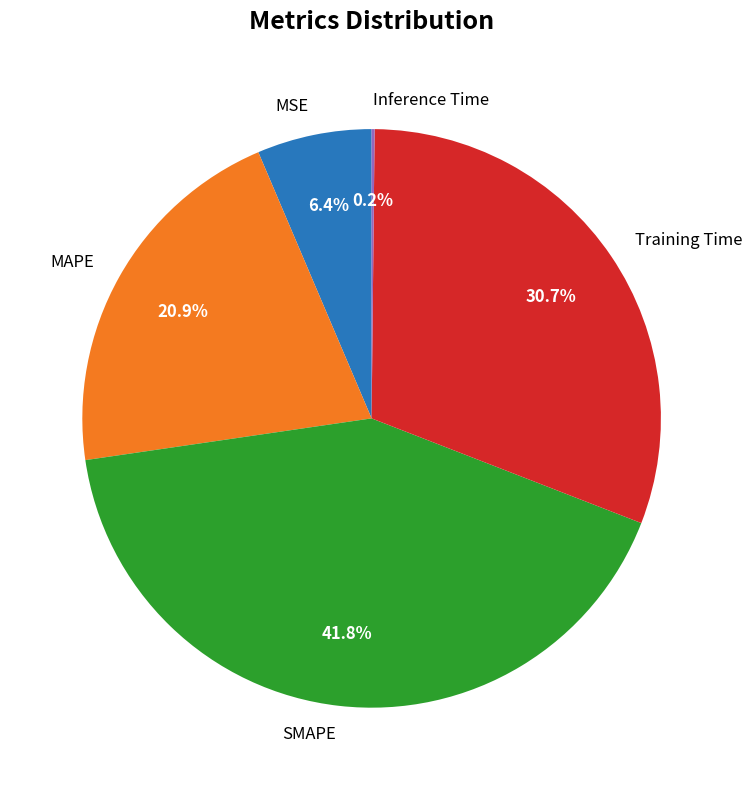

To the nearest percent, what percentage of the pie is MAPE?

21%